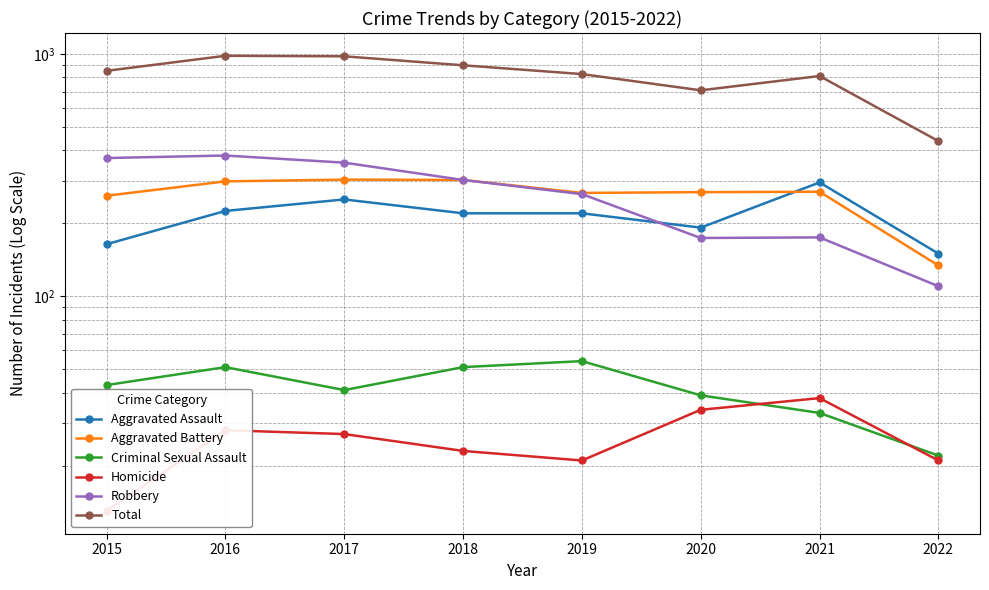

What is the total value across all series at 2021?

1622